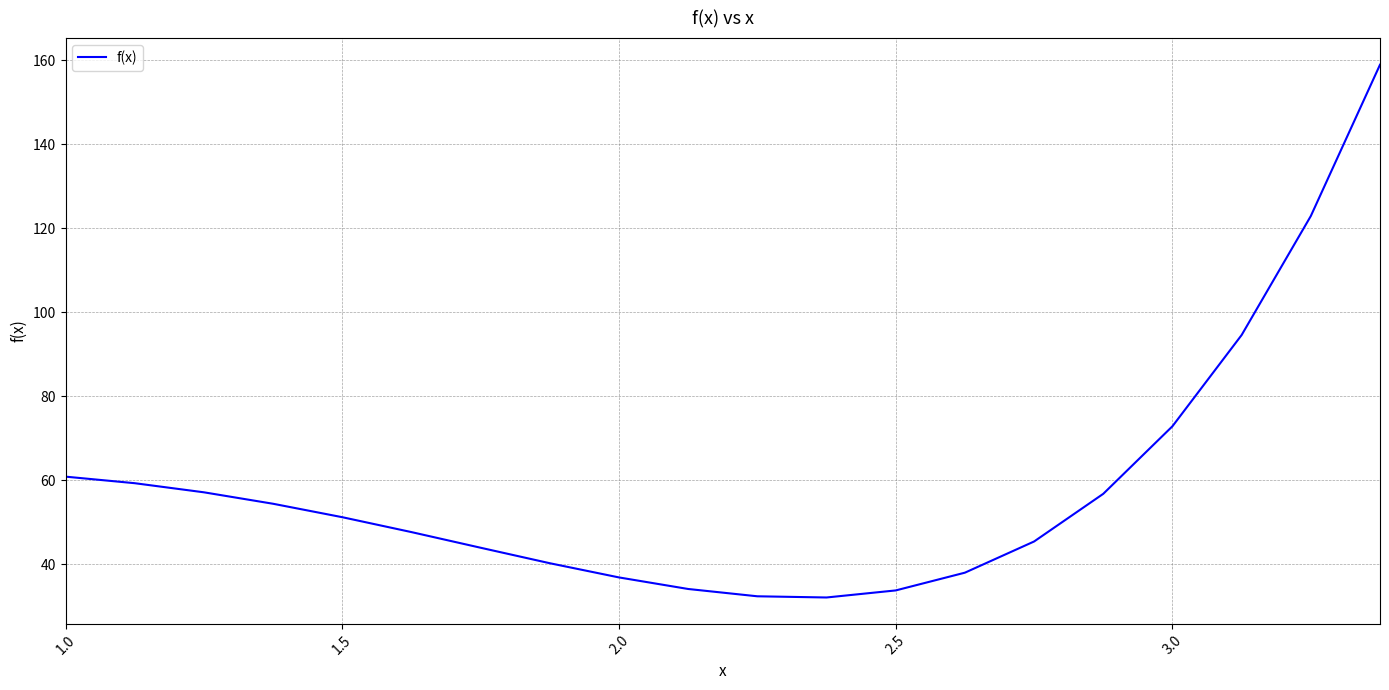

What is the difference between the maximum and minimum values?

126.9